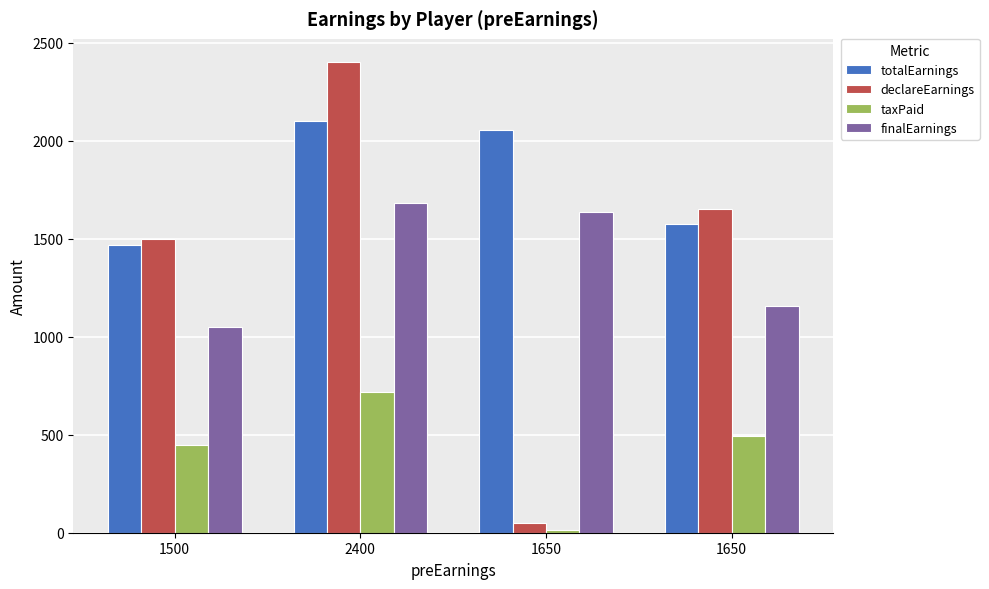

What are all the series names shown in the legend?

totalEarnings, declareEarnings, taxPaid, finalEarnings